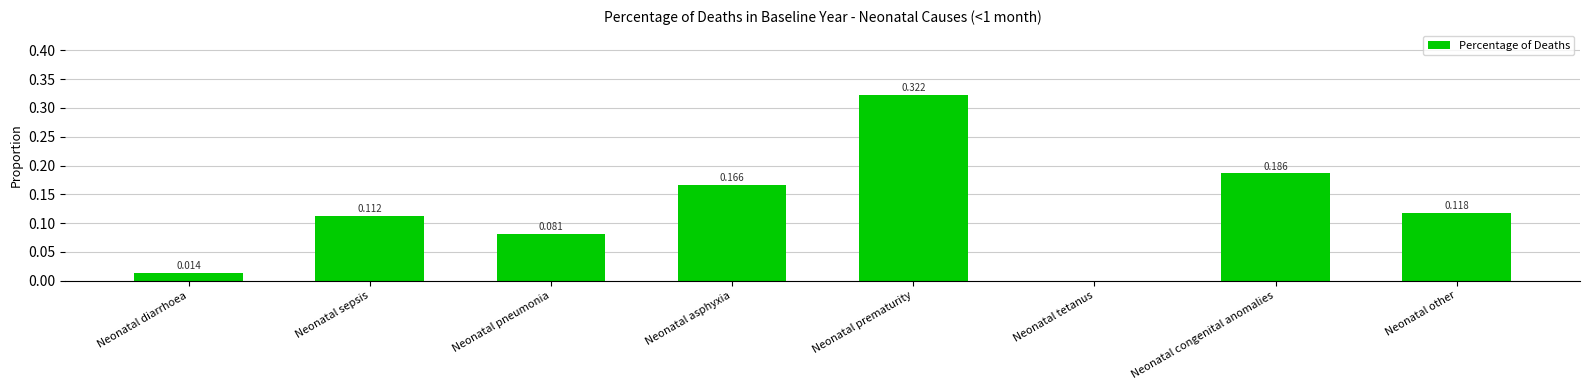

Which category has the highest value across all series?

Neonatal prematurity